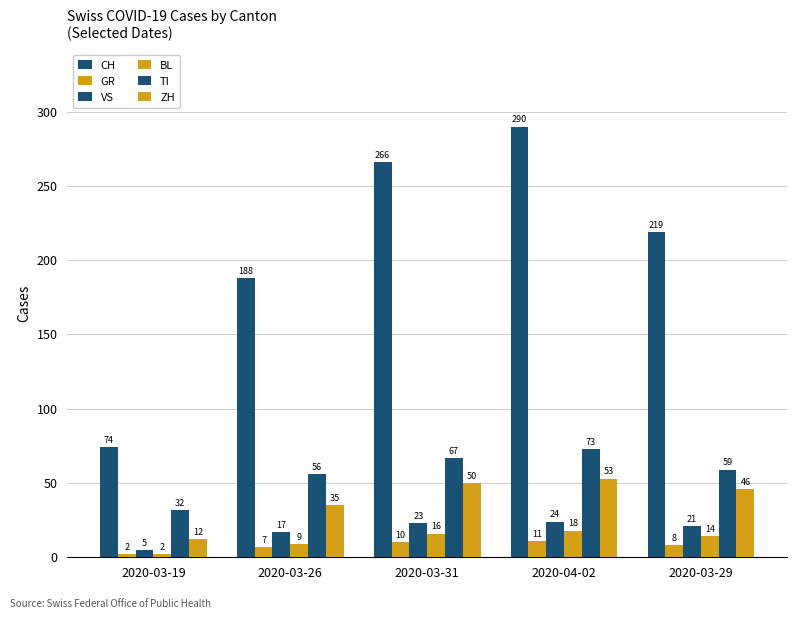

Count the number of categories in the chart.

5